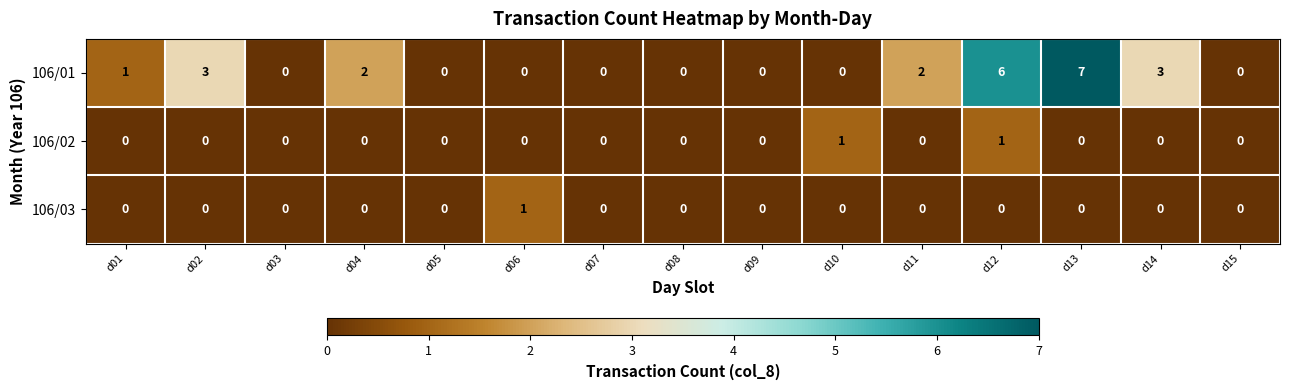

Which label corresponds to the largest value in the chart?

d13